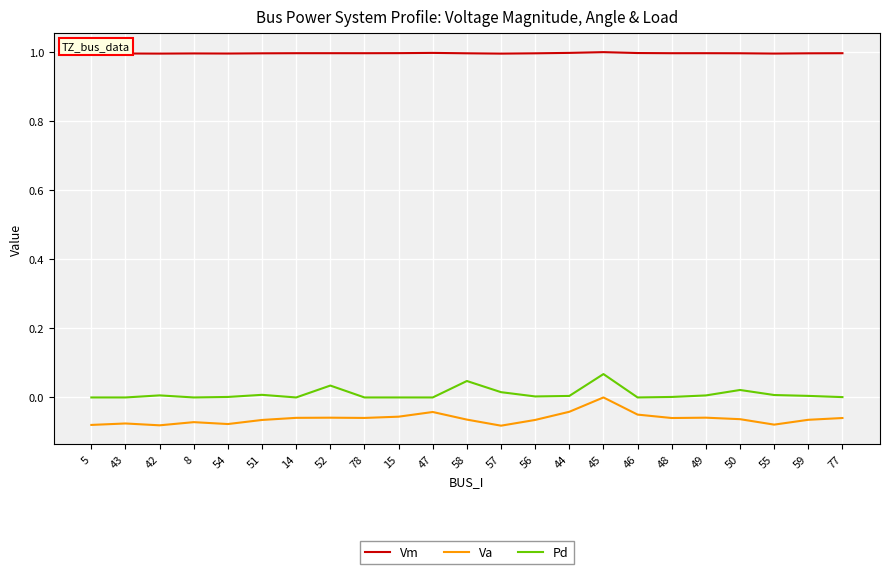

What are all the series names shown in the legend?

Vm, Va, Pd